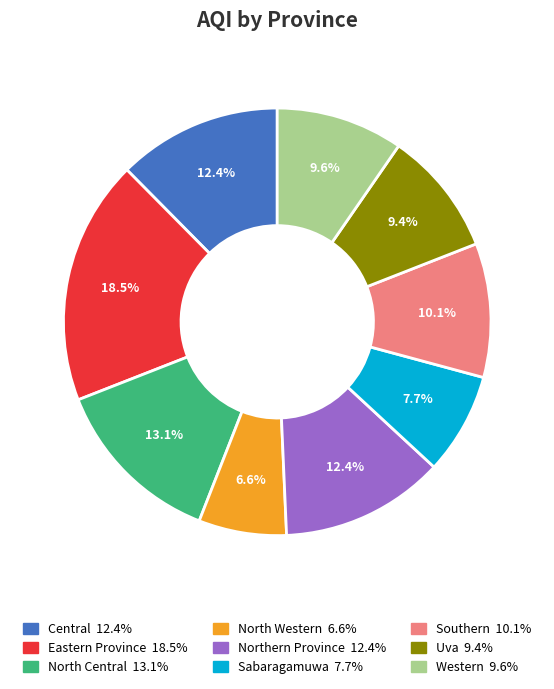

Combined, what portion of the pie is Eastern Province and Southern?

28.7%